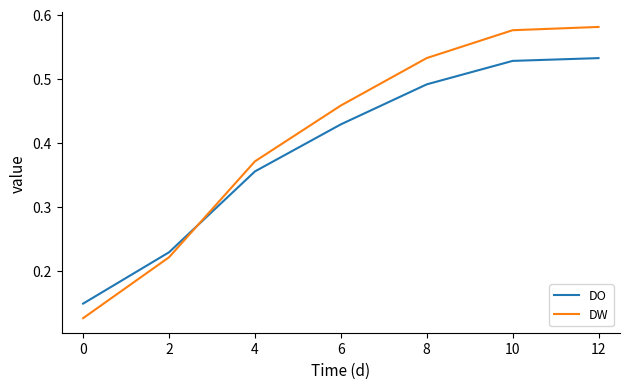

The DO series shows 0.2 at 8. True or false?

False